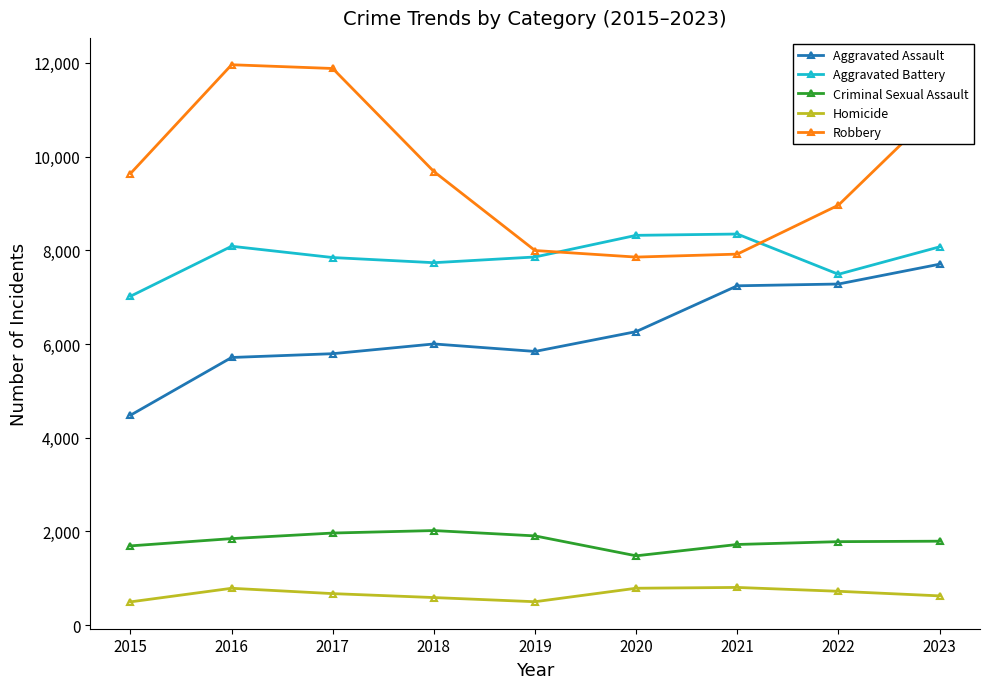

True or false: Aggravated Battery has more than 2 interior local peaks.

False